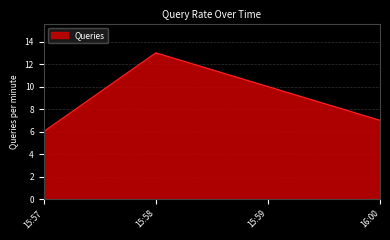

Where is the data nearest to the value 9?

15:59